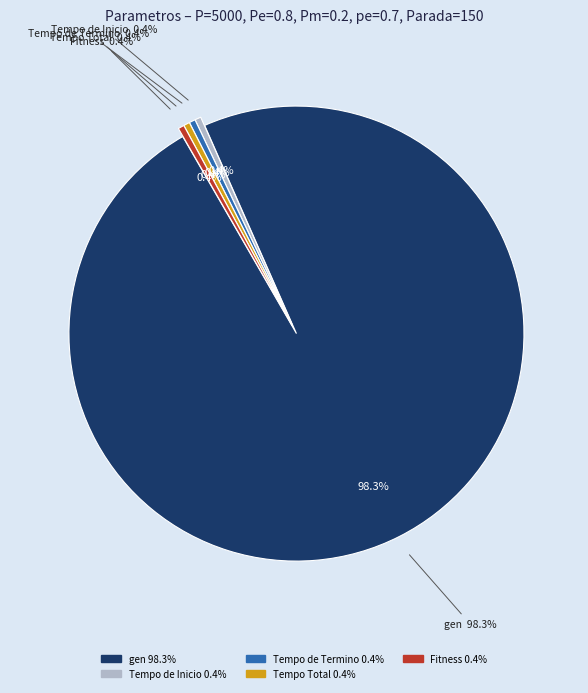

Count the number of slices in the pie.

5